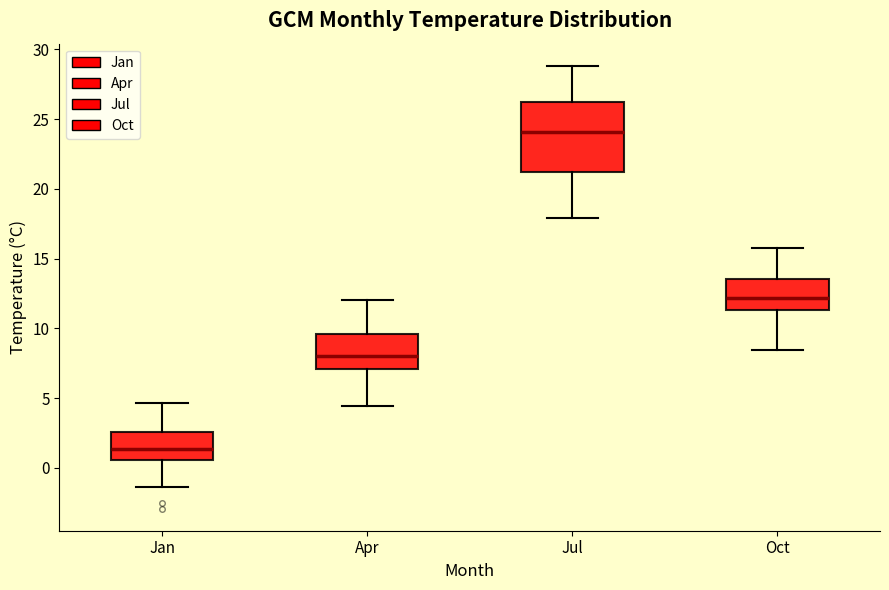

Reading left to right, read every box against the y-axis: the position of its median line, the range the box covers, and the ends of its whiskers. The values are not printed on the chart, so give them approximately, as read against the axis.

Jan: median 1.5, box 0.5 to 2.5, whiskers -1.5 to 4.5
Apr: median 8.0, box 7.0 to 9.5, whiskers 4.5 to 12.0
Jul: median 24.0, box 21.0 to 26.5, whiskers 18.0 to 29.0
Oct: median 12.0, box 11.5 to 13.5, whiskers 8.5 to 15.5